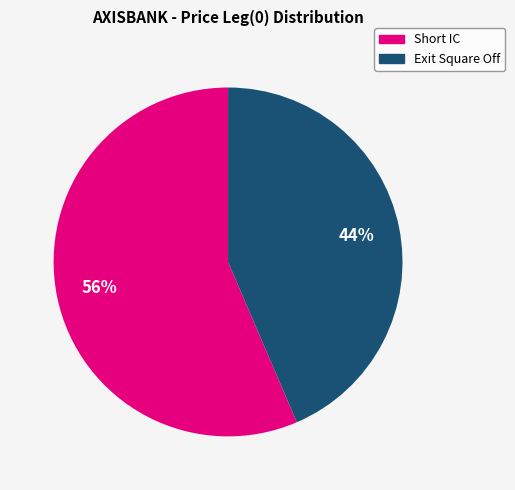

To the nearest percent, what is the combined percentage of Exit Square Off and Short IC?

100%